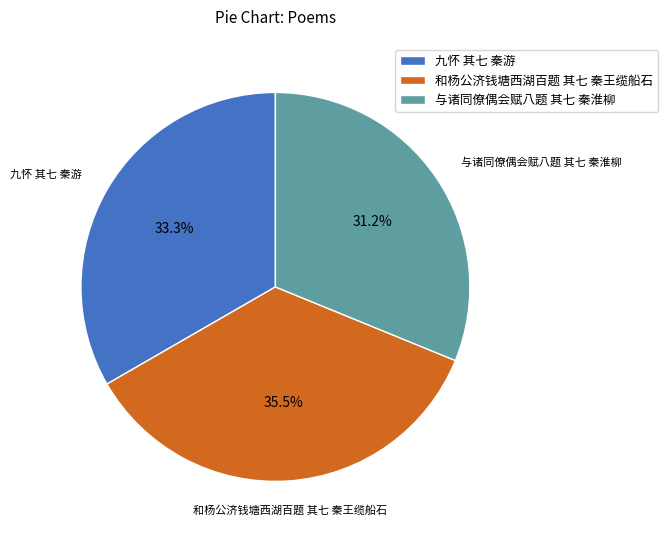

Which category has the smallest portion of the pie?

与诸同僚偶会赋八题 其七 秦淮柳